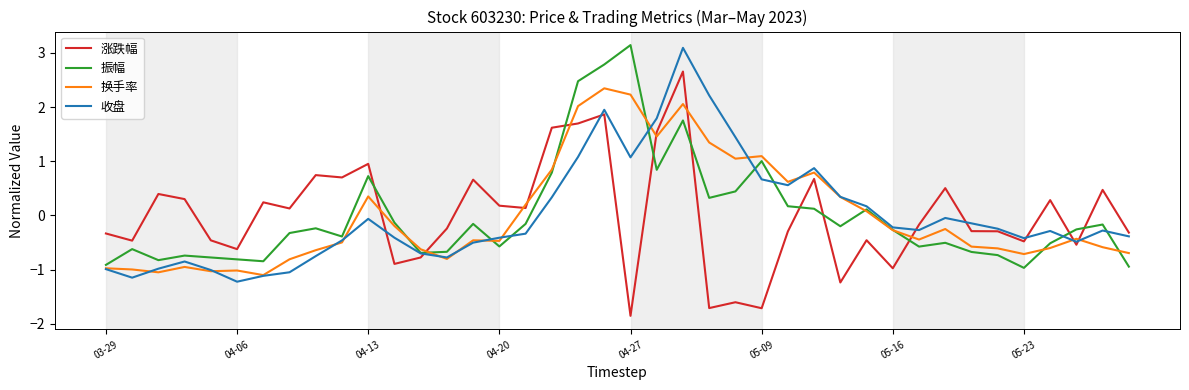

What is the smallest value displayed?

-1.9